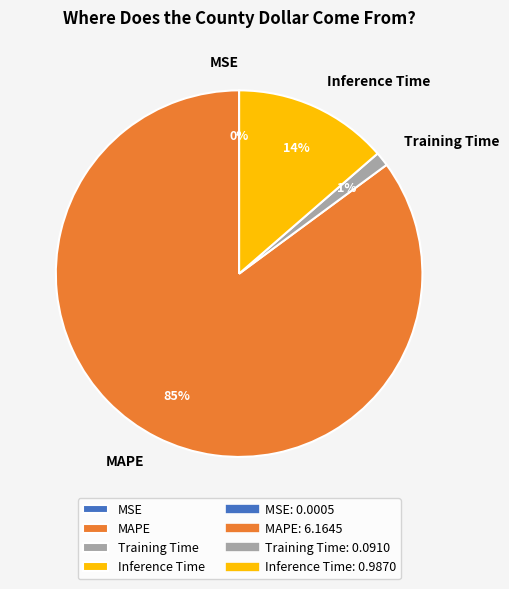

Does MAPE account for over 50% of the chart?

Yes